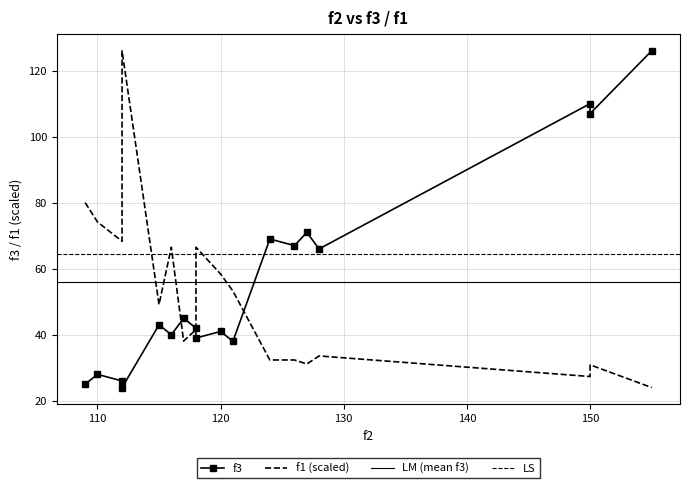

What is the total value across all series at 109?

105.0